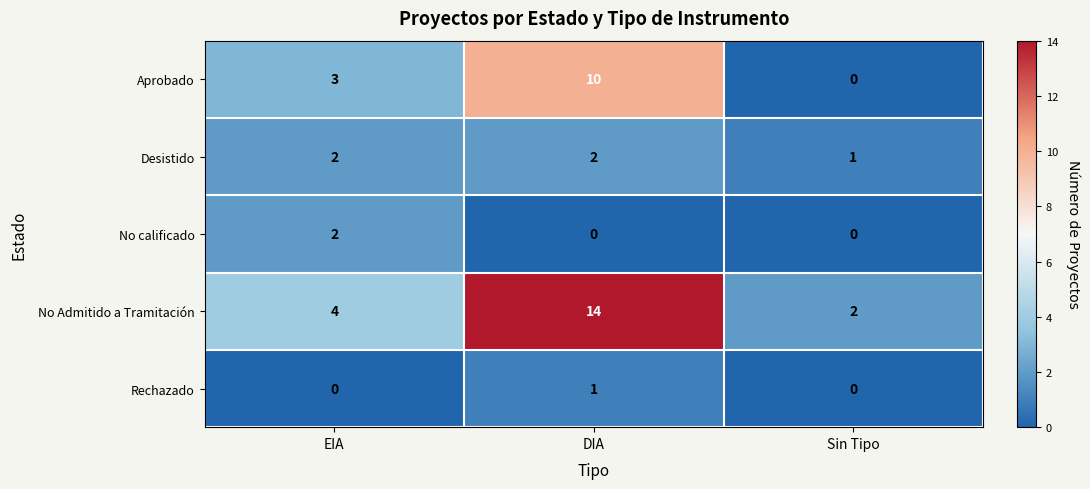

What is the sum of all No Admitido a Tramitación values?

20